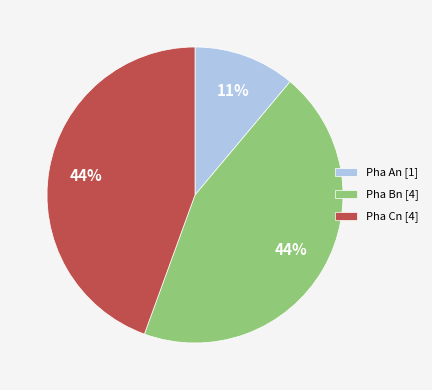

How many segments does this pie chart have?

3